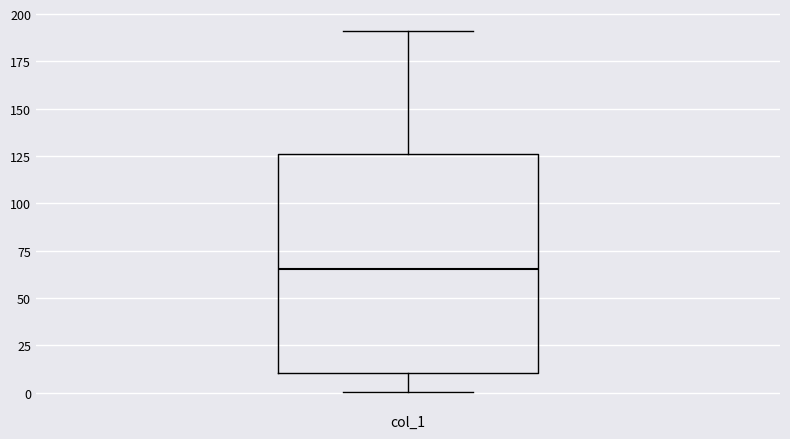

Read this box plot against the y-axis: the position of the median line, the range covered by the box, and the ends of both whiskers. The values are not printed on the chart, so give them approximately, as read against the axis.

median 65, box 10 to 125, whiskers 0 to 190